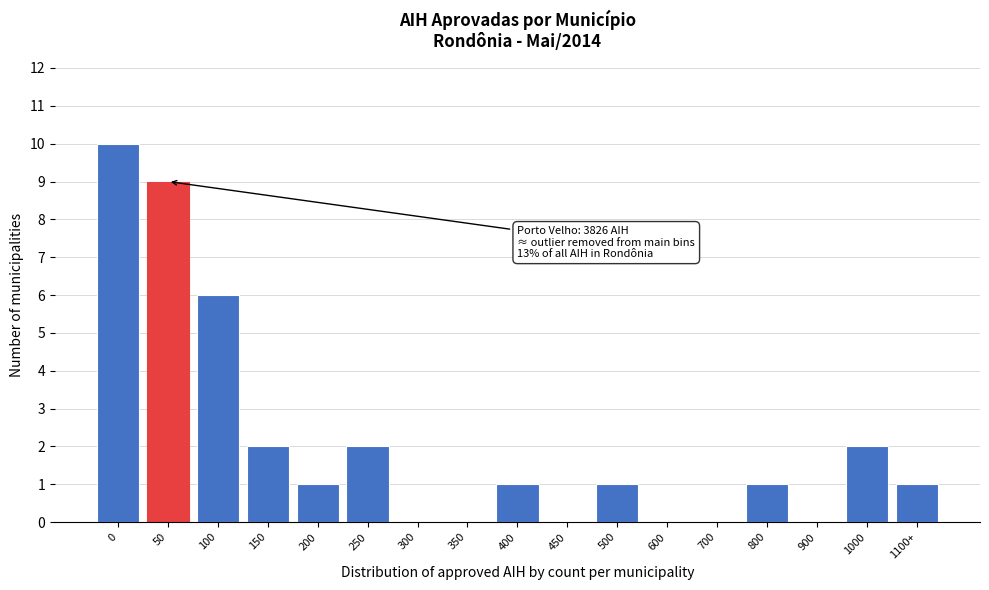

Reading left to right, what are all the values shown in this chart?

0=10	50=9	100=6	150=2	200=1	250=2	300=0	350=0	400=1	450=0	500=1	600=0	700=0	800=1	900=0	1000=2	1100+=1